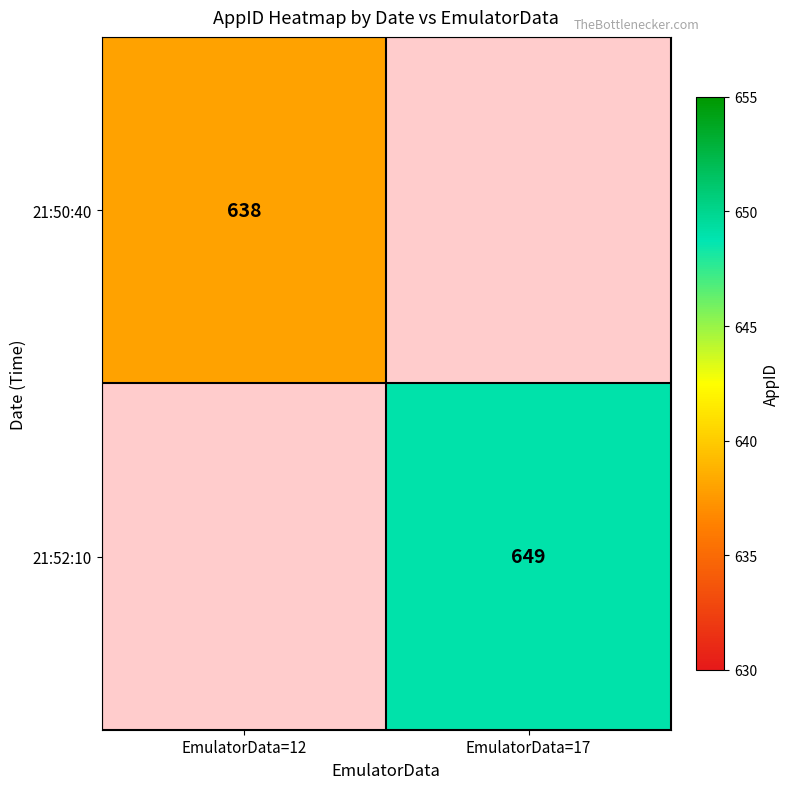

Which label corresponds to the largest value in the chart?

EmulatorData=17